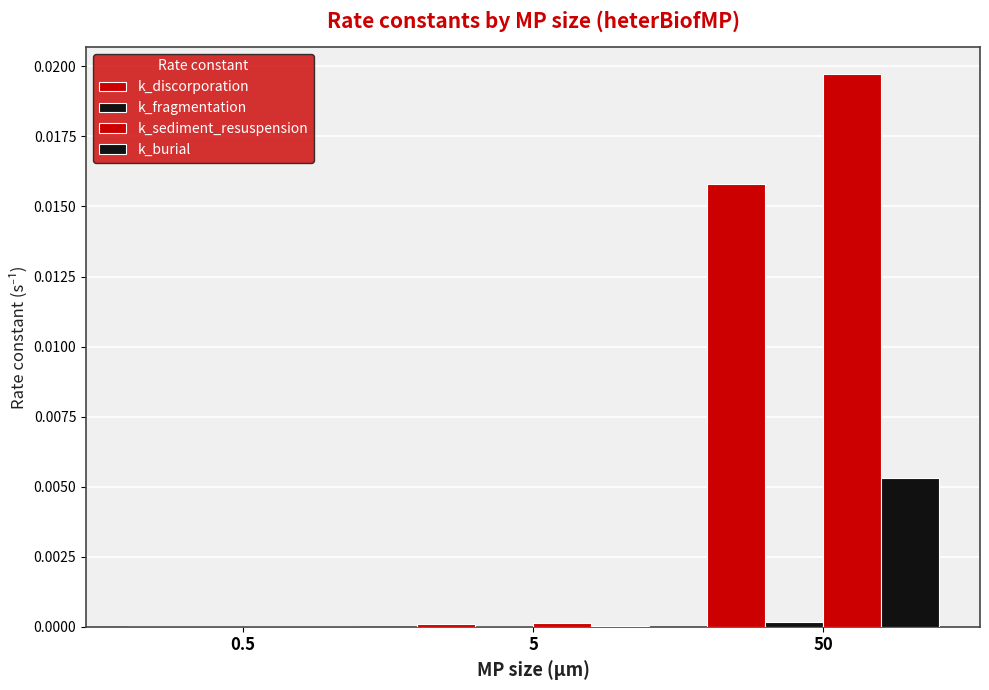

Which series has the widest spread of values?

k_sediment_resuspension